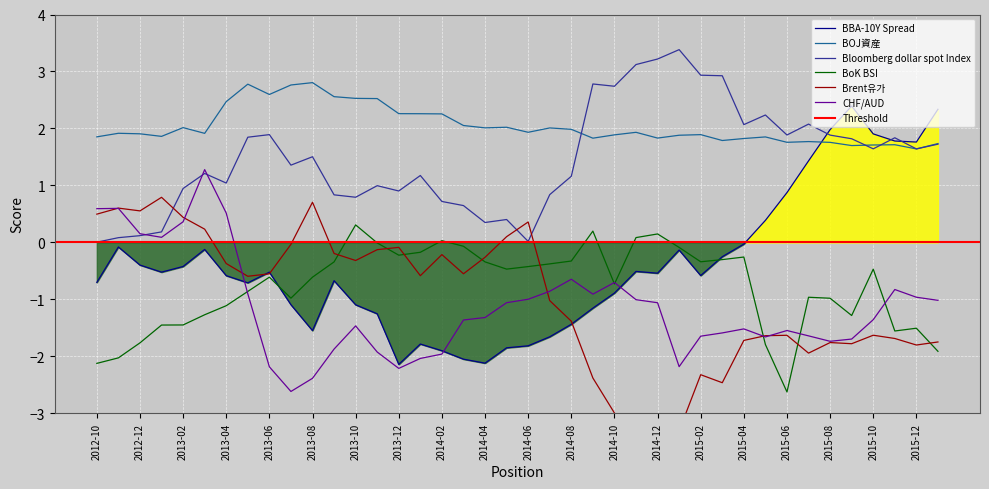

Where does the BBA-10Y Spread series first go above 0?

2015-05